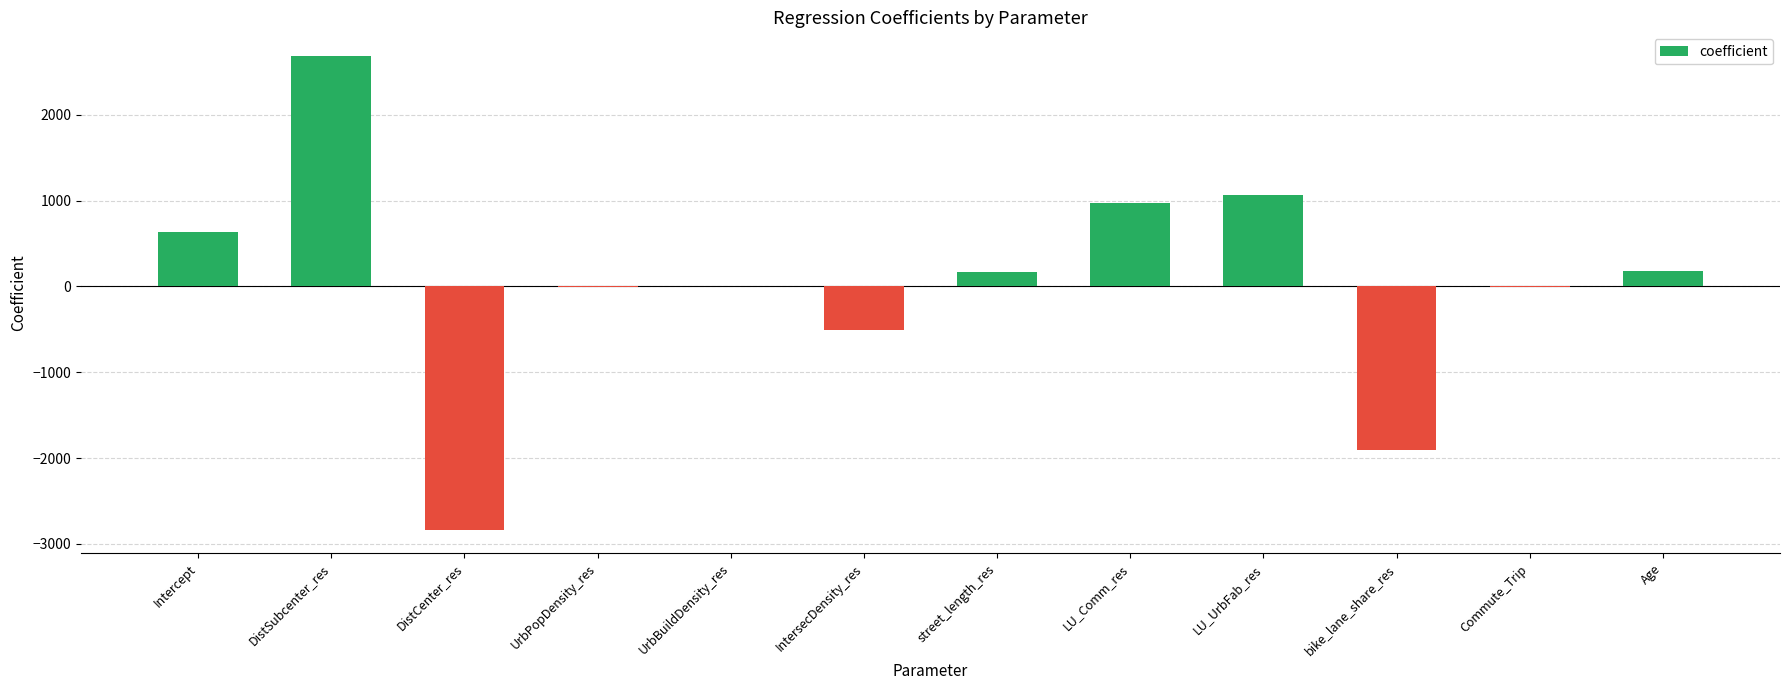

What is the sum of all values?

452.8